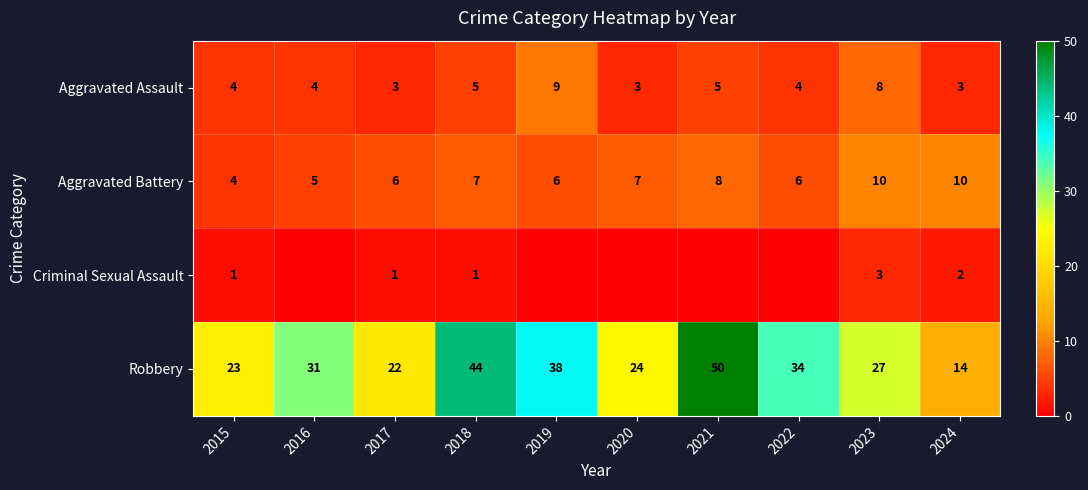

The Aggravated Assault series shows 9 at 2019. True or false?

True